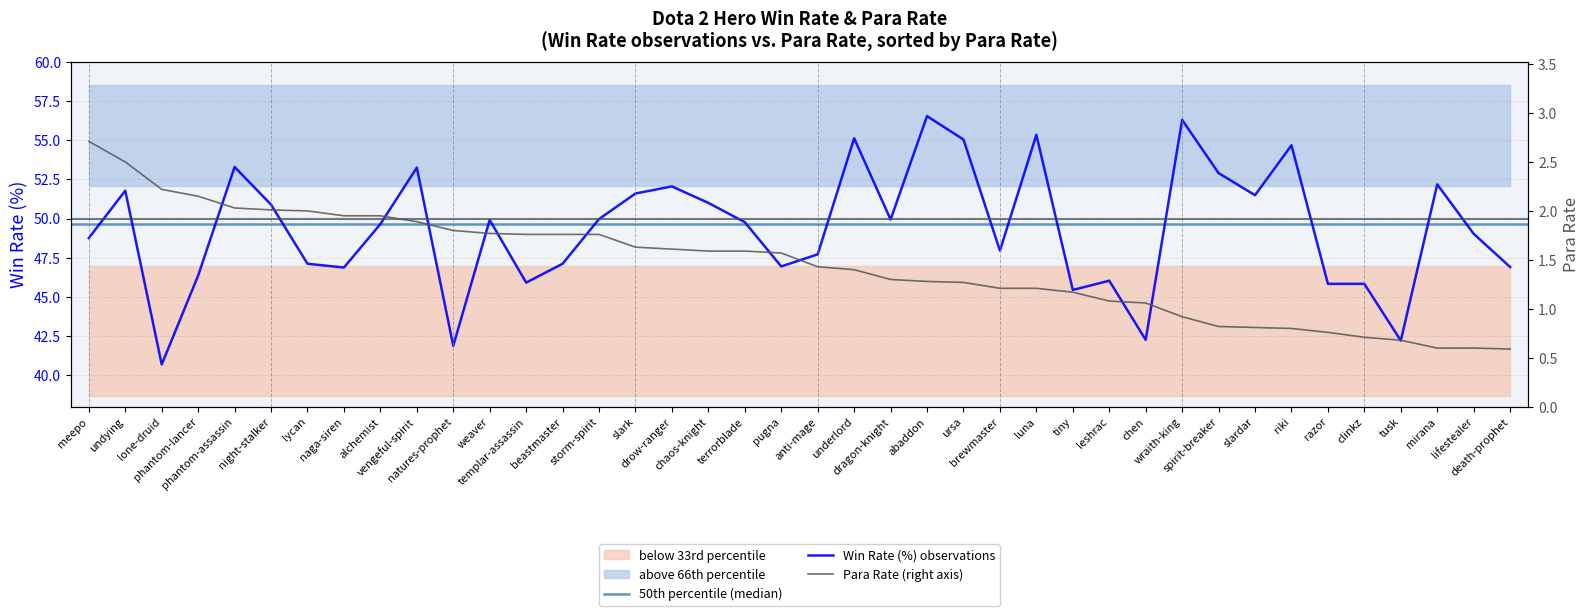

Reading left to right, transcribe all the data shown in this chart.

Win Rate (%): 48.8	51.8	40.7	46.4	53.3	50.9	47.1	46.9	49.6	53.2	41.9	49.9	45.9	47.1	50.0	51.6	52.0	51.0	49.8	47.0	47.7	55.1	49.9	56.5	55.0	48.0	55.3	45.5	46.0	42.3	56.3	52.9	51.5	54.7	45.8	45.8	42.2	52.2	49.0	46.9
Para Rate: 2.7	2.5	2.2	2.1	2.0	2.0	2.0	1.9	1.9	1.9	1.8	1.8	1.8	1.8	1.8	1.6	1.6	1.6	1.6	1.6	1.4	1.4	1.3	1.3	1.3	1.2	1.2	1.2	1.1	1.1	0.9	0.8	0.8	0.8	0.8	0.7	0.7	0.6	0.6	0.6